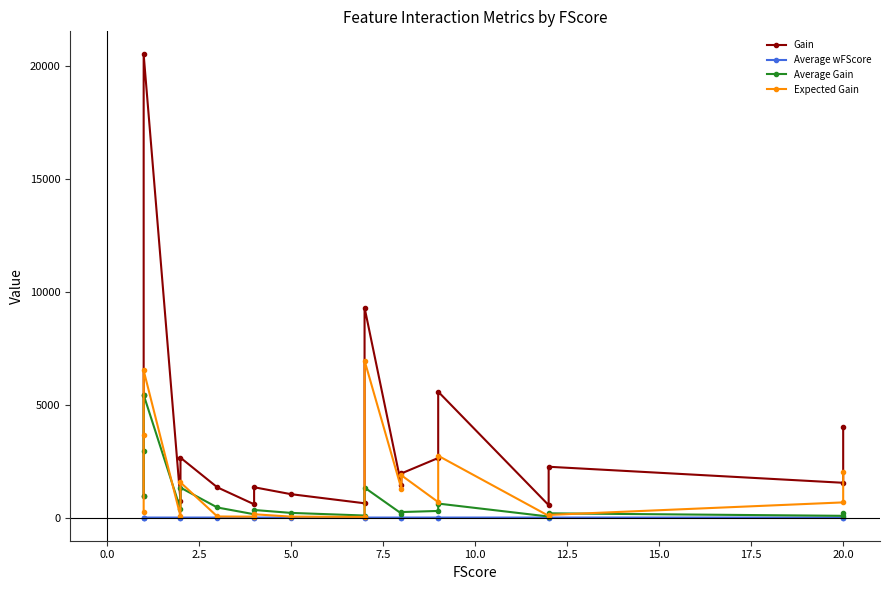

Between 12.5 and 17, which is larger?

17